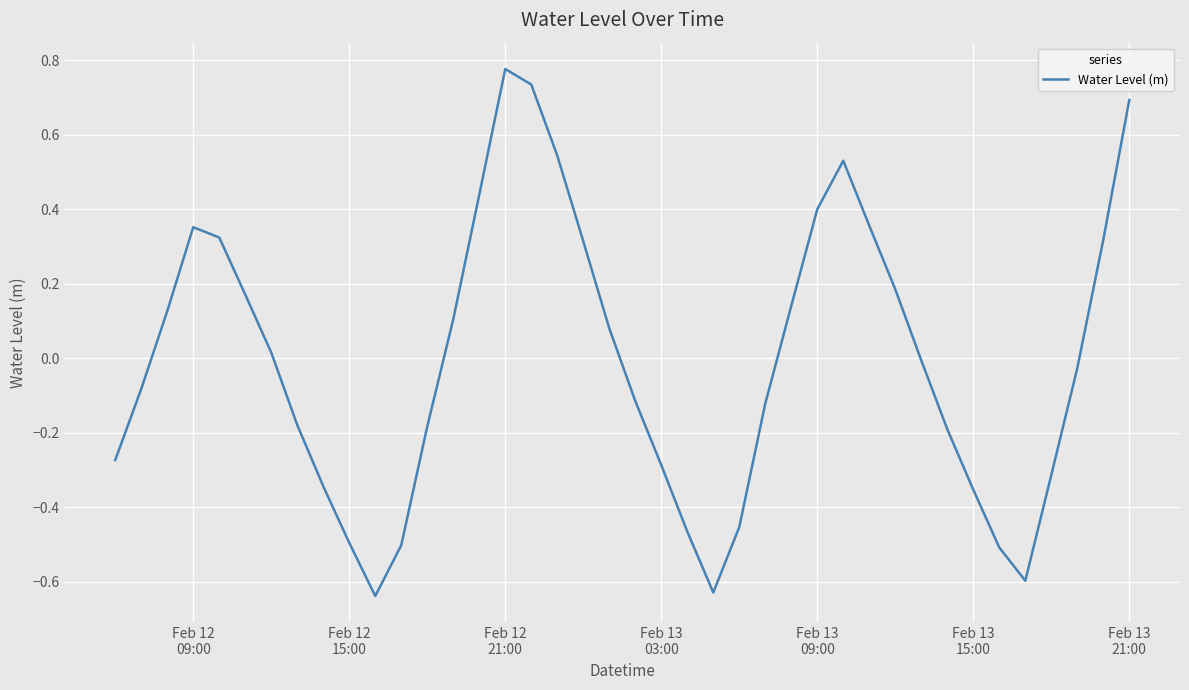

Is this an area chart (filled region under the line)?

No